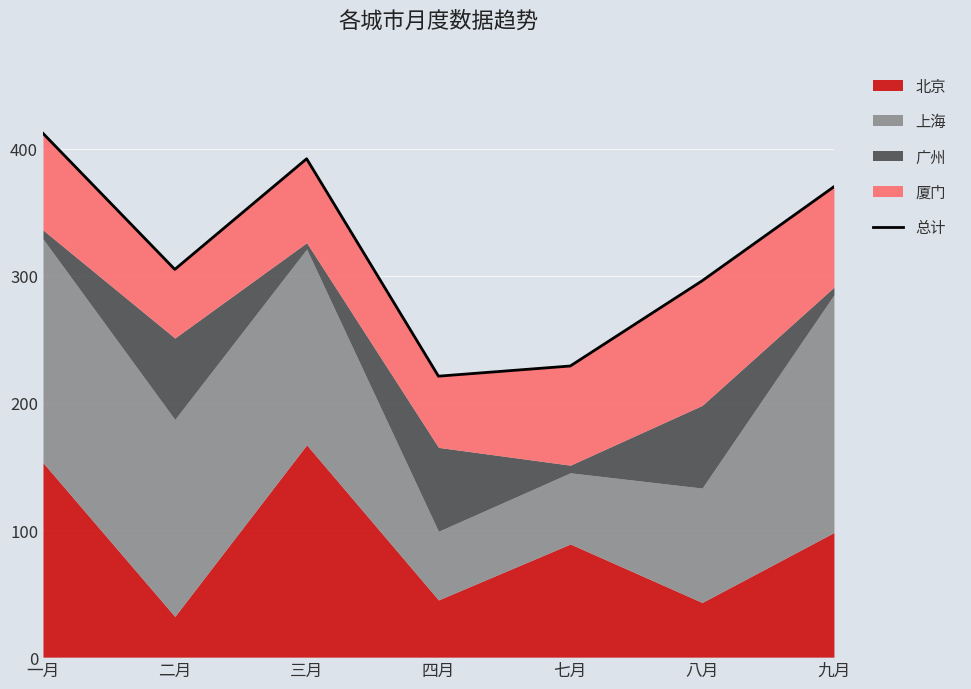

Approximately how many times larger is the value at 四月 compared to 二月?

0.7